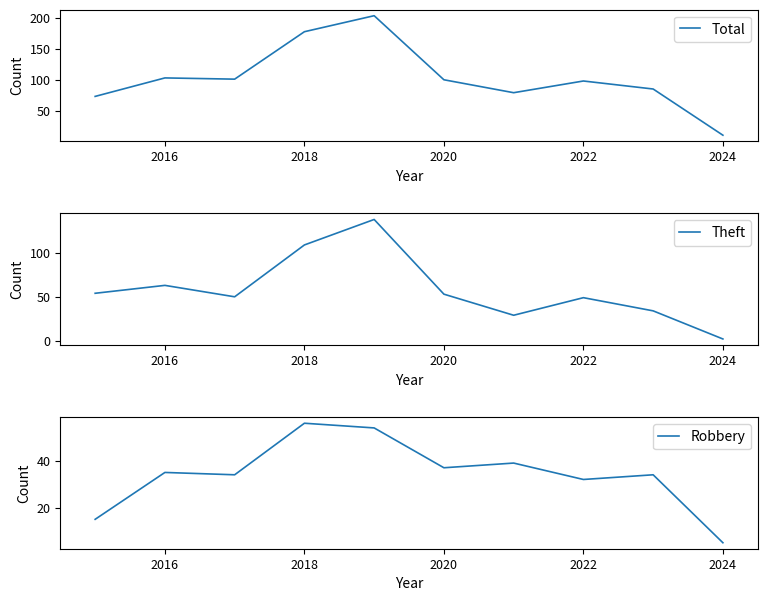

Is this an area chart (filled region under the line)?

No